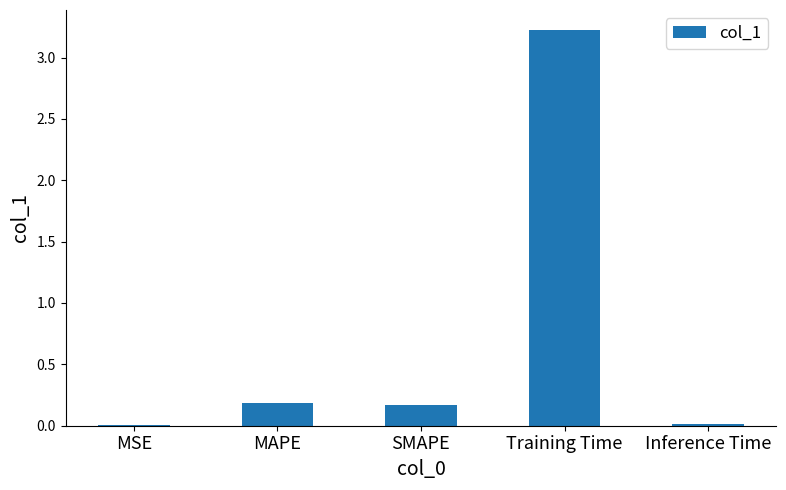

What is the greatest value displayed?

3.2